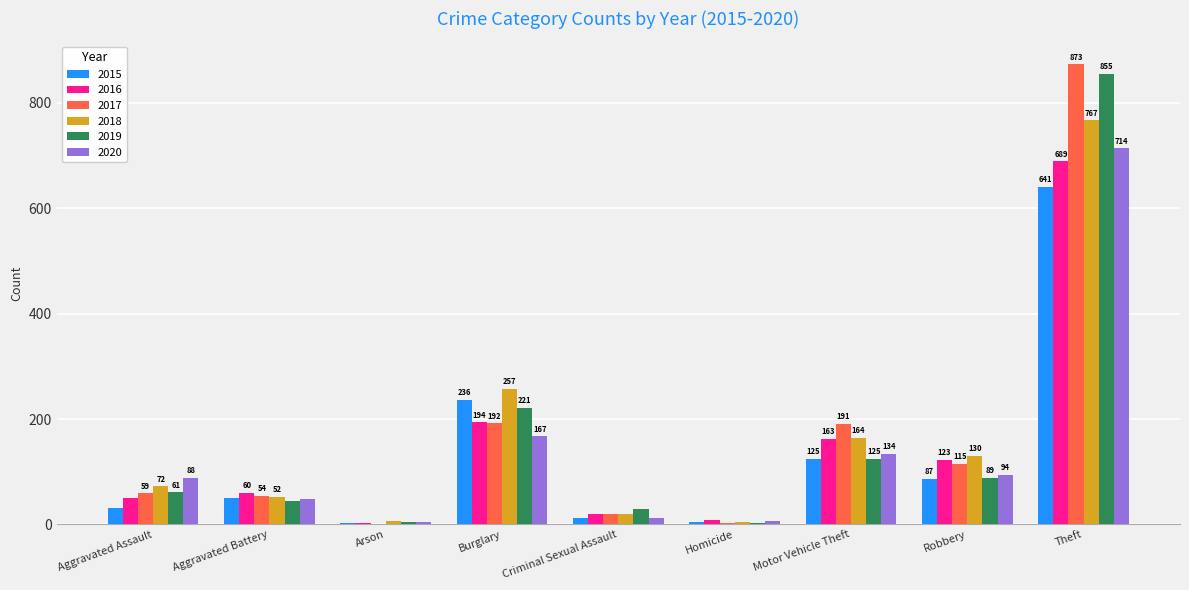

Are the bars grouped side by side (vs. stacked)?

Yes